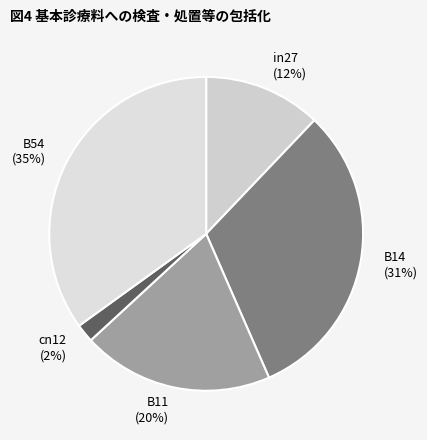

To the nearest percent, what portion does B54 represent?

35%